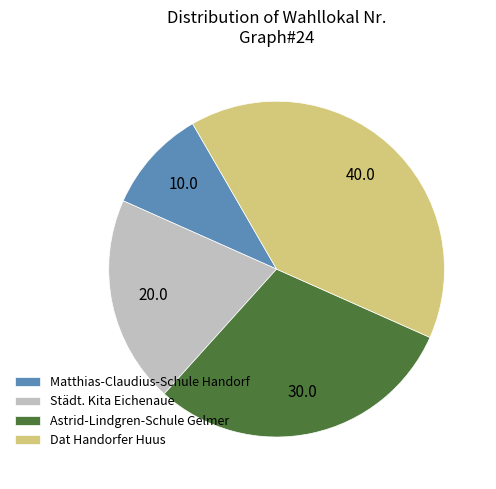

Is it true that Astrid-Lindgren-Schule Gelmer is 30% of the pie?

True